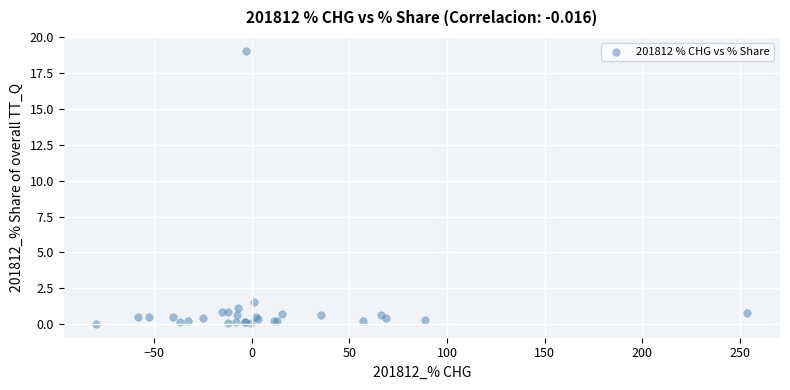

What Y value in the scatter plot is closest to 9?

1.6